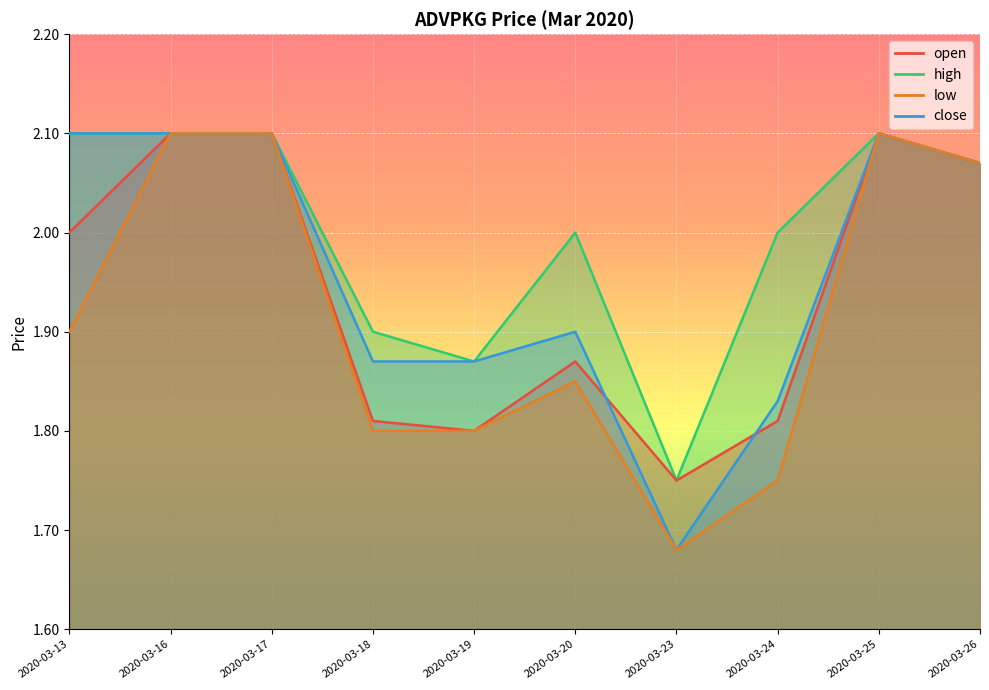

What are all the series names shown in the legend?

open, high, low, close